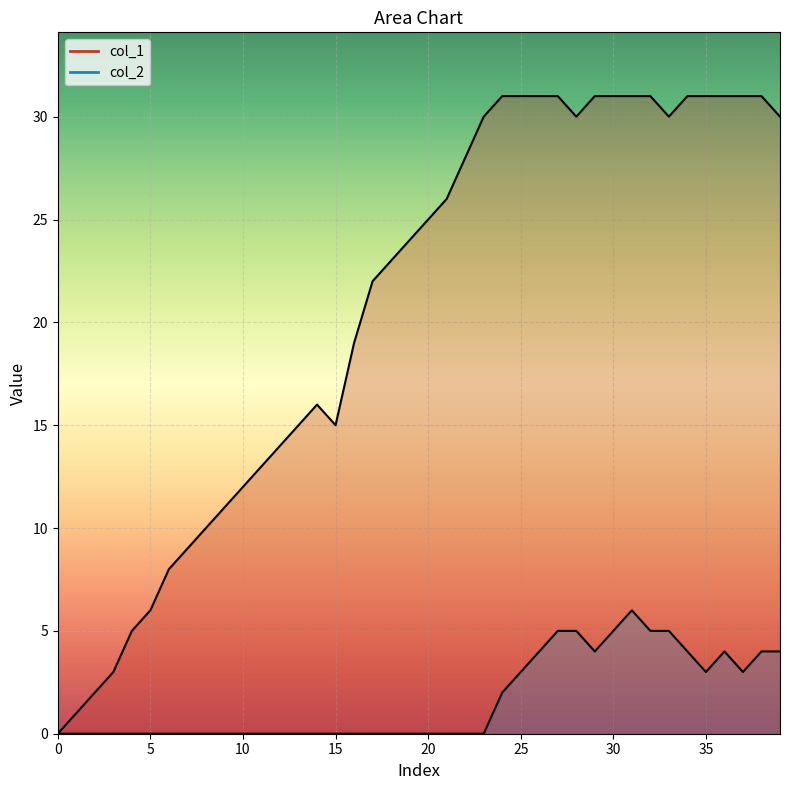

Which series has the widest spread of values?

col_1